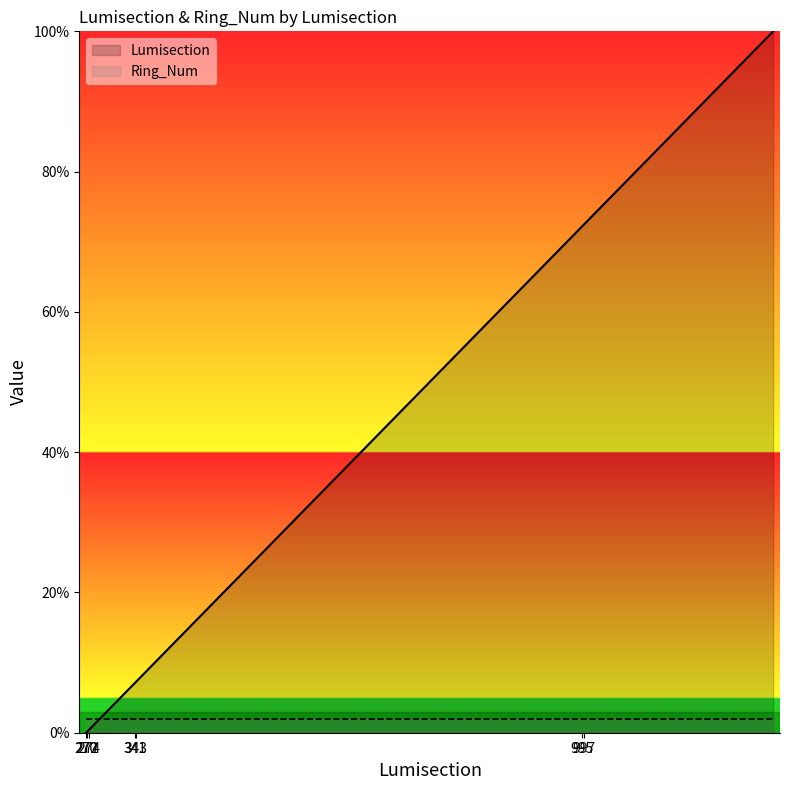

What is the difference between the maximum and minimum values?

100.0